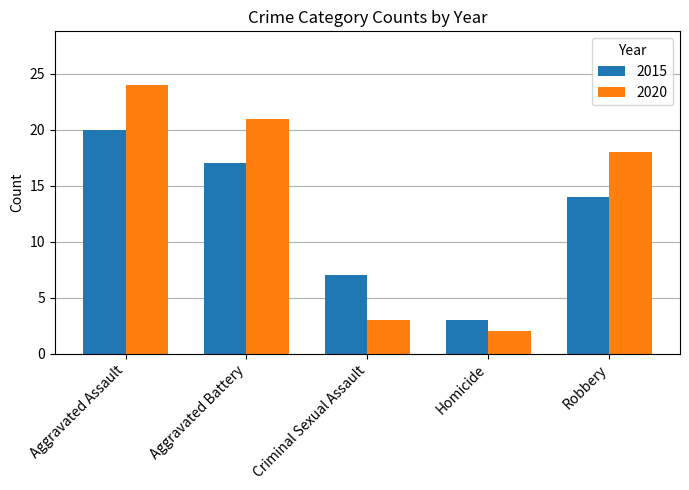

True or false: 2020 has a value of 35 at Aggravated Assault.

False